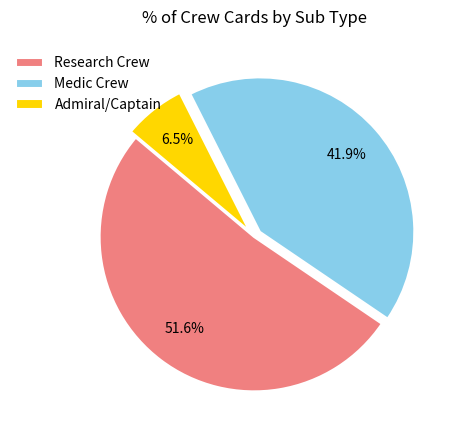

What percentage is NOT represented by Medic Crew?

58.1%